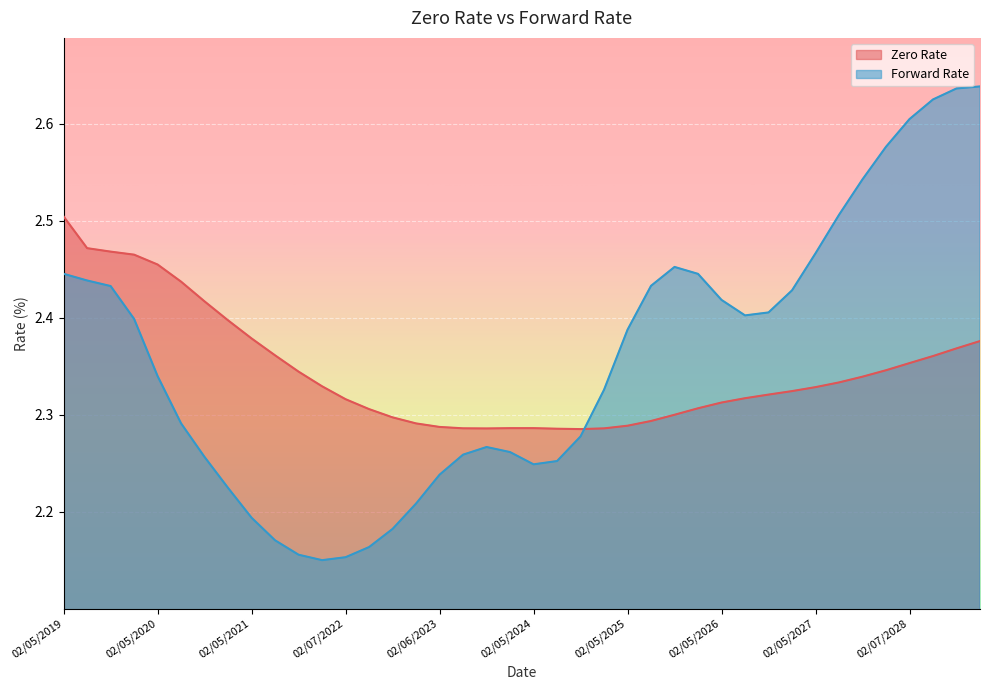

What is the maximum value shown in the chart?

2.6